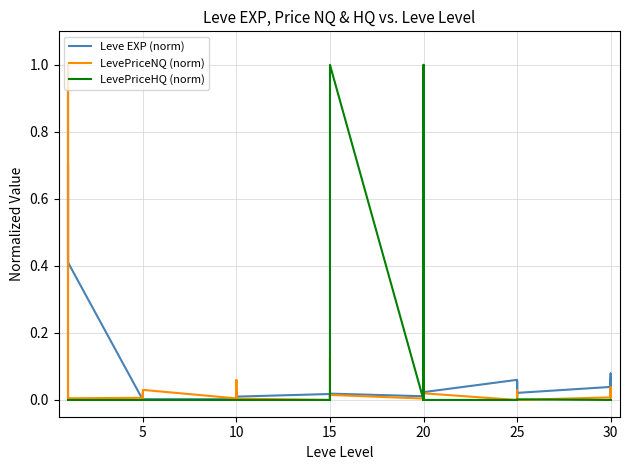

How many interior local valleys does the Leve EXP (norm) series have?

12